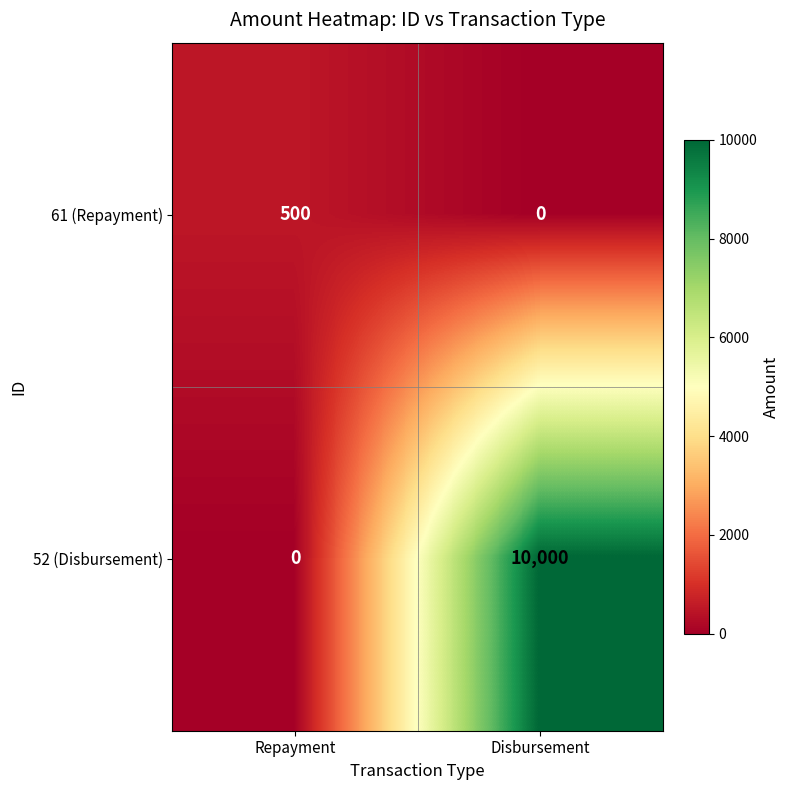

Which series changed the most between Repayment and Disbursement?

52 (Disbursement)